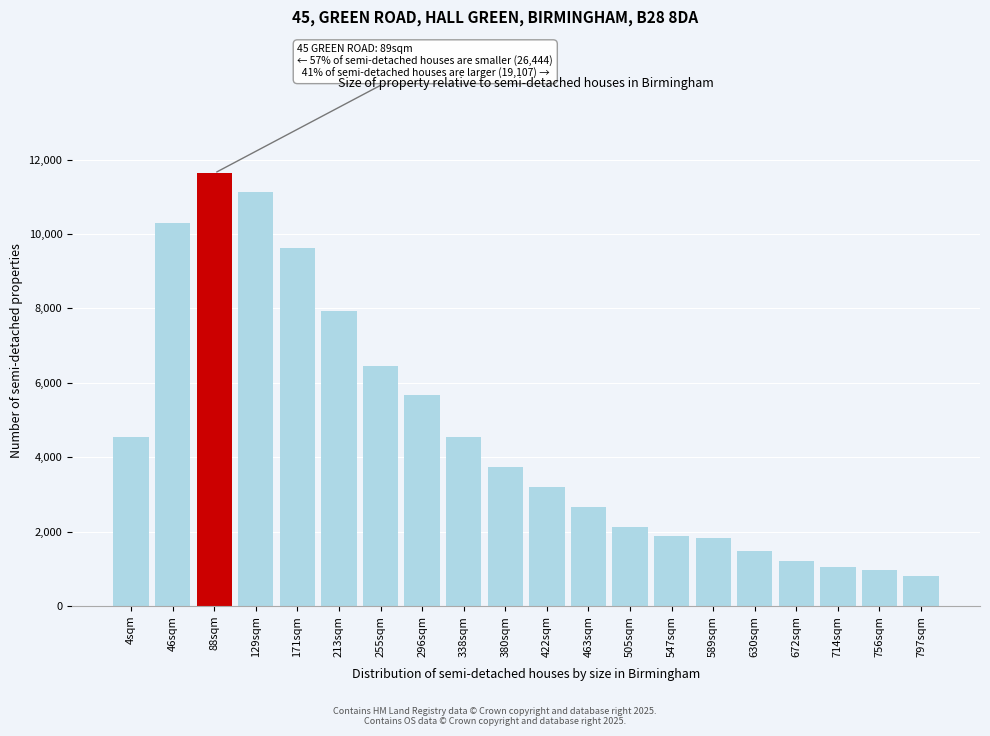

What is the change in value from 171sqm to 380sqm?

-5902